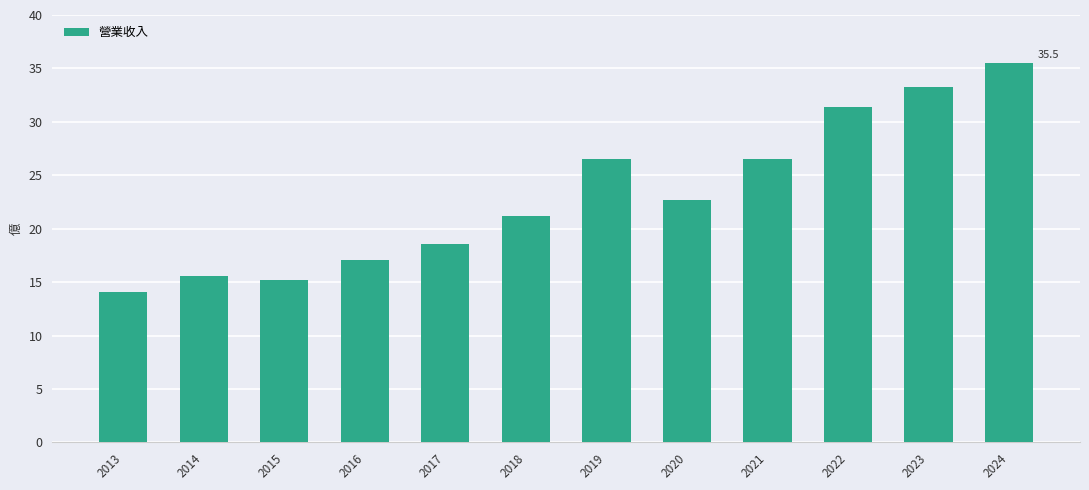

What is the smallest value displayed?

14.1